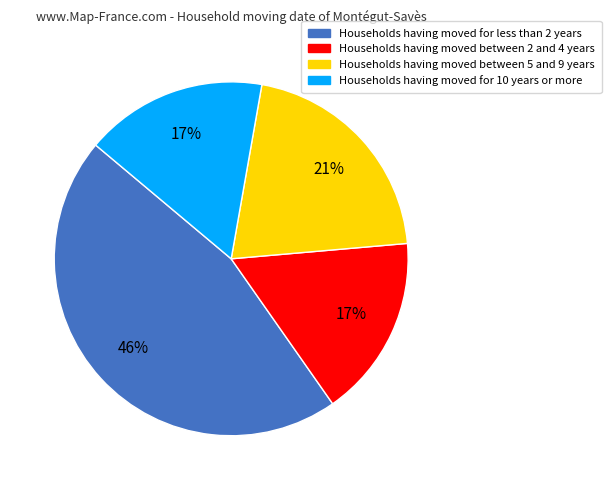

Does any single category account for the majority?

No